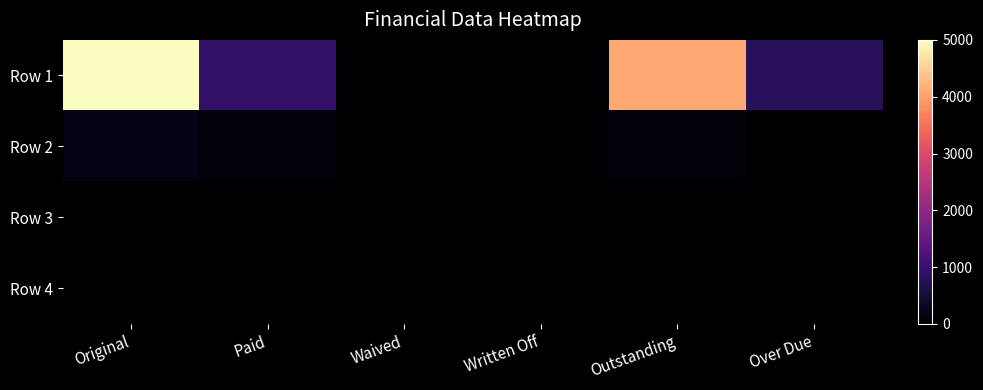

At which category does the chart reach its minimum across all series?

Waived